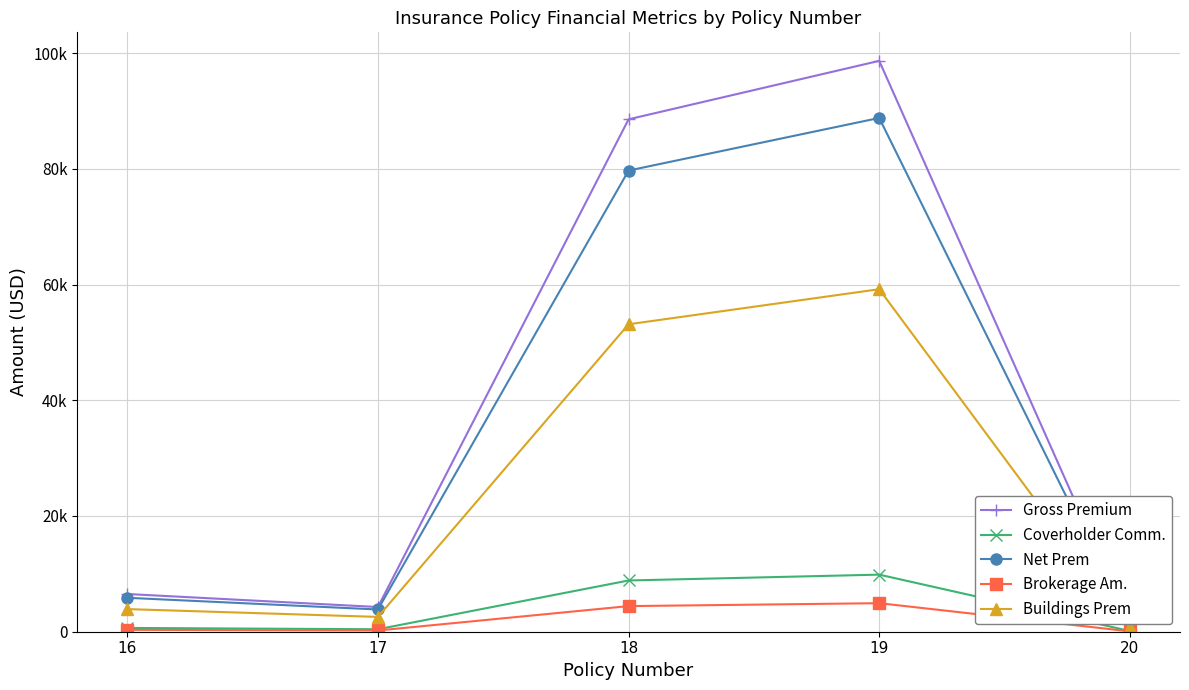

At how many categories does at least one series exceed 21808?

2